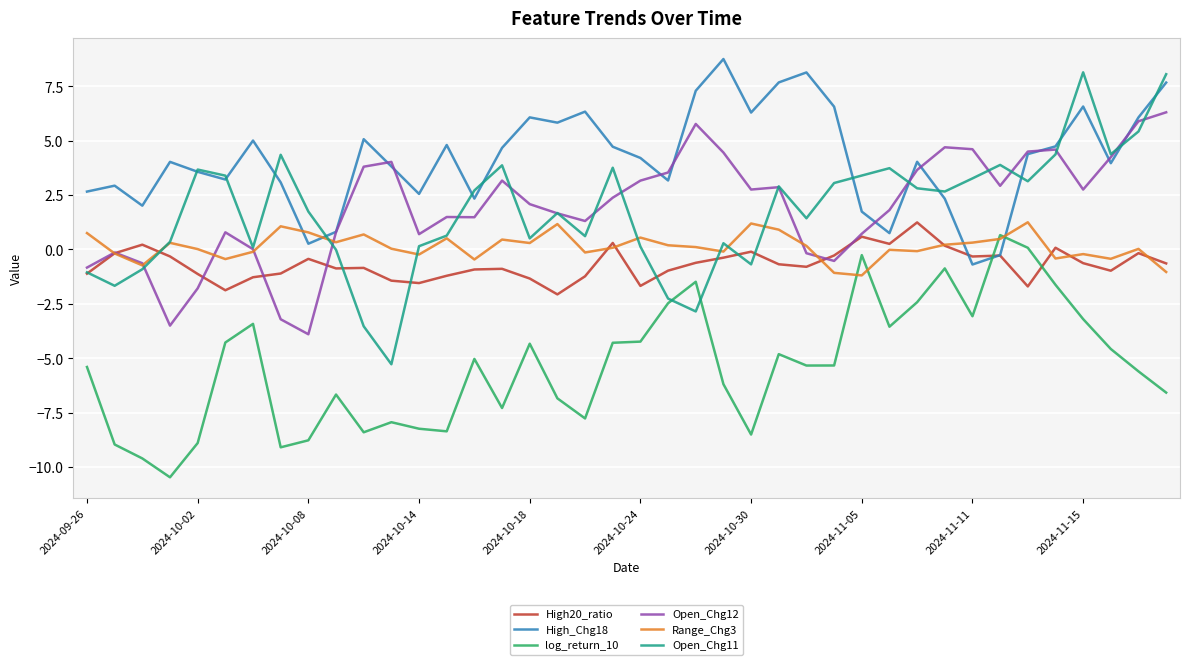

True or false: log_return_10 and Open_Chg12 cross at least once.

False